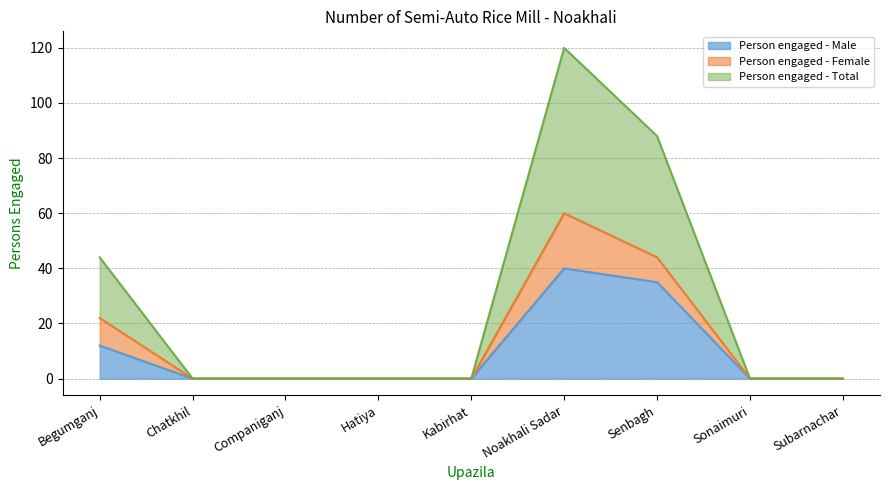

What are all the series names shown in the legend?

Person engaged - Male, Person engaged - Female, Person engaged - Total